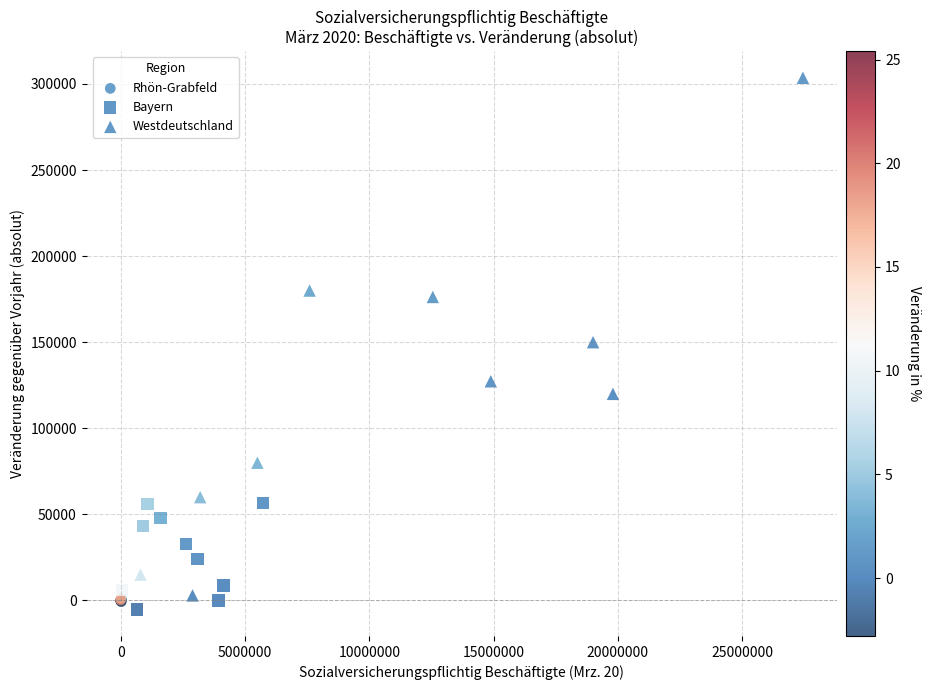

Which series has the largest Y range (max minus min)?

Westdeutschland